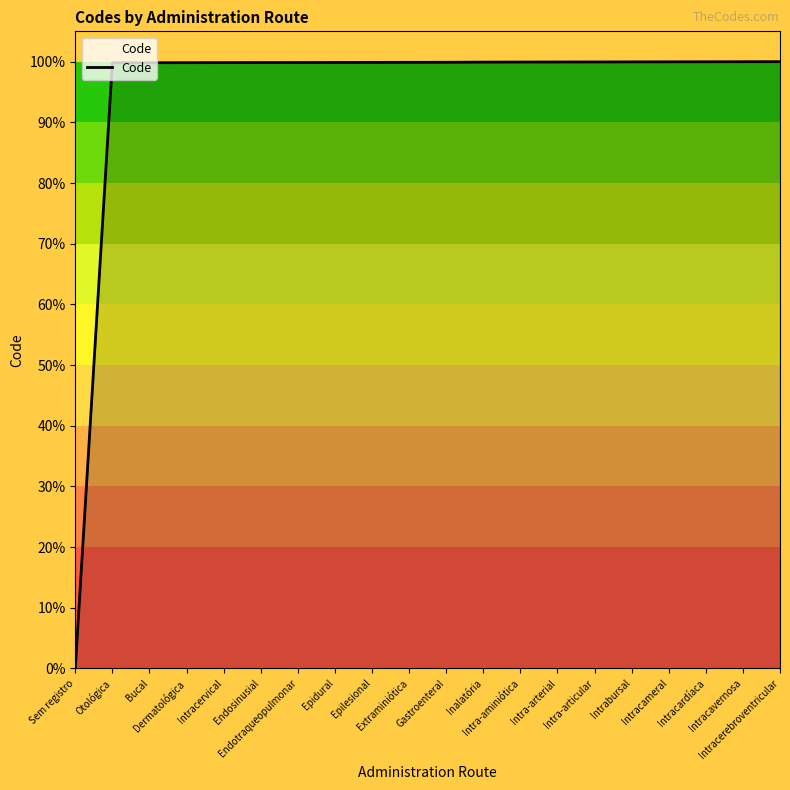

What position from the right is Intracardíaca?

3